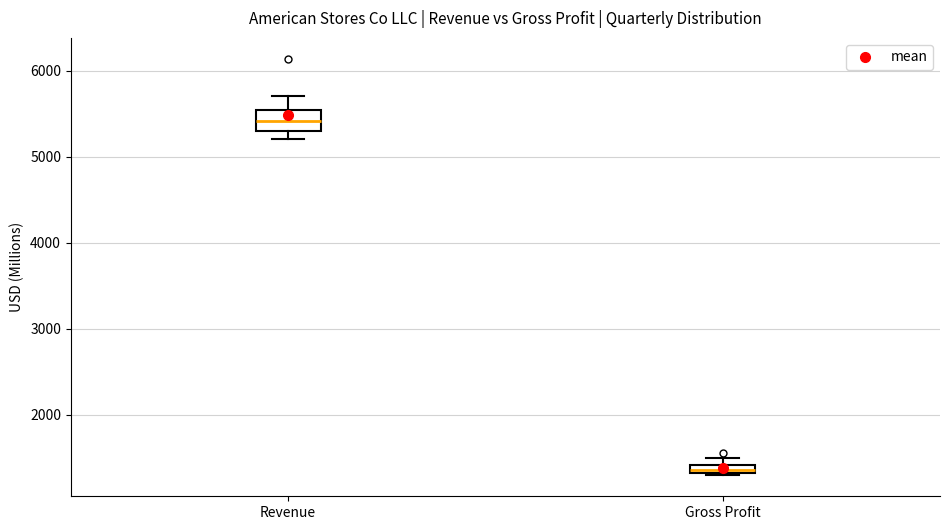

Where is the lower edge of the box for Gross Profit on the y-axis? The values are not printed on the chart, so give them approximately, as read against the axis.

1300